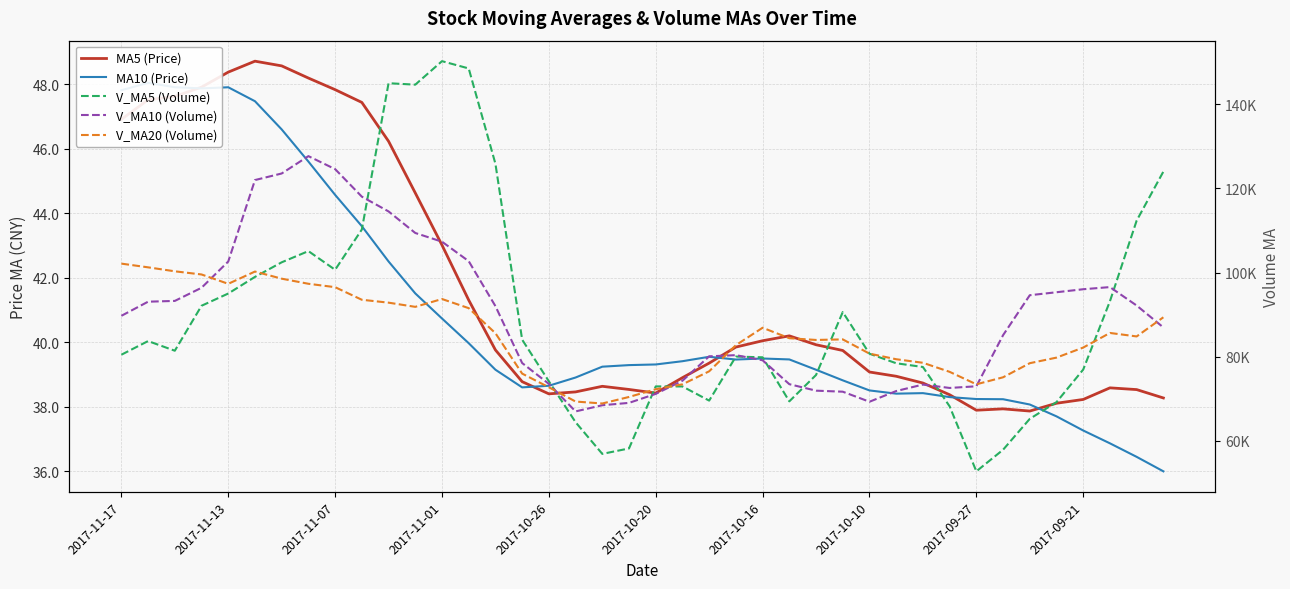

Reading right to left, transcribe all the data shown in this chart.

MA5 (Price): 38.3	38.5	38.6	38.2	38.1	37.9	37.9	37.9	38.4	38.7	38.9	39.1	39.7	39.9	40.2	40.0	39.9	39.4	38.9	38.4	38.5	38.6	38.5	38.4	38.8	39.8	41.3	43.0	44.6	46.2	47.4	47.8	48.2	48.6	48.7	48.4	47.9	47.6	47.5	46.9
MA10 (Price): 36.0	36.4	36.9	37.3	37.7	38.1	38.2	38.2	38.3	38.4	38.4	38.5	38.8	39.1	39.5	39.5	39.5	39.5	39.4	39.3	39.3	39.2	38.9	38.6	38.6	39.1	40.0	40.7	41.5	42.5	43.6	44.6	45.6	46.6	47.5	47.9	47.9	47.9	48.1	47.8
V_MA5 (Volume): 124006.9	112343.9	93167.8	76917.0	69164.0	65192.2	57837.2	52707.0	68162.2	77523.4	78416.3	80682.7	90595.3	75624.1	69350.0	79828.1	80003.6	69528.2	72896.2	72907.5	58152.4	56854.5	64390.4	74123.1	84030.9	125860.6	148543.0	150273.6	144686.1	145029.1	110229.9	100648.6	105095.3	102428.1	98956.5	95001.7	92091.9	81394.7	83691.5	80444.2
V_MA10 (Volume): 86935.8	92146.3	96532.8	96022.8	95306.6	94599.6	85090.6	72937.4	72539.6	73343.7	71804.2	69260.0	71651.1	71893.2	73436.7	79122.2	80343.1	80061.8	74260.1	71128.7	68990.2	68429.0	66959.3	73509.6	78469.2	92006.5	102698.7	107332.0	109404.6	114530.0	118045.2	124595.8	127684.4	123557.1	121992.8	102615.8	96370.2	93245.0	93059.8	89700.3
V_MA20 (Volume): 89350.2	84794.9	85621.8	82150.7	79757.1	78429.6	75074.1	73407.9	76372.6	78527.9	79370.0	80703.1	84092.0	83958.0	84371.7	86860.9	82716.9	76499.6	73399.9	72236.2	70397.2	68844.5	69305.2	72701.4	75952.9	85564.3	91520.9	93696.9	91832.4	92829.4	93517.7	96512.4	97321.9	98533.4	100231.0	97311.1	99534.5	100288.5	101232.2	102115.1